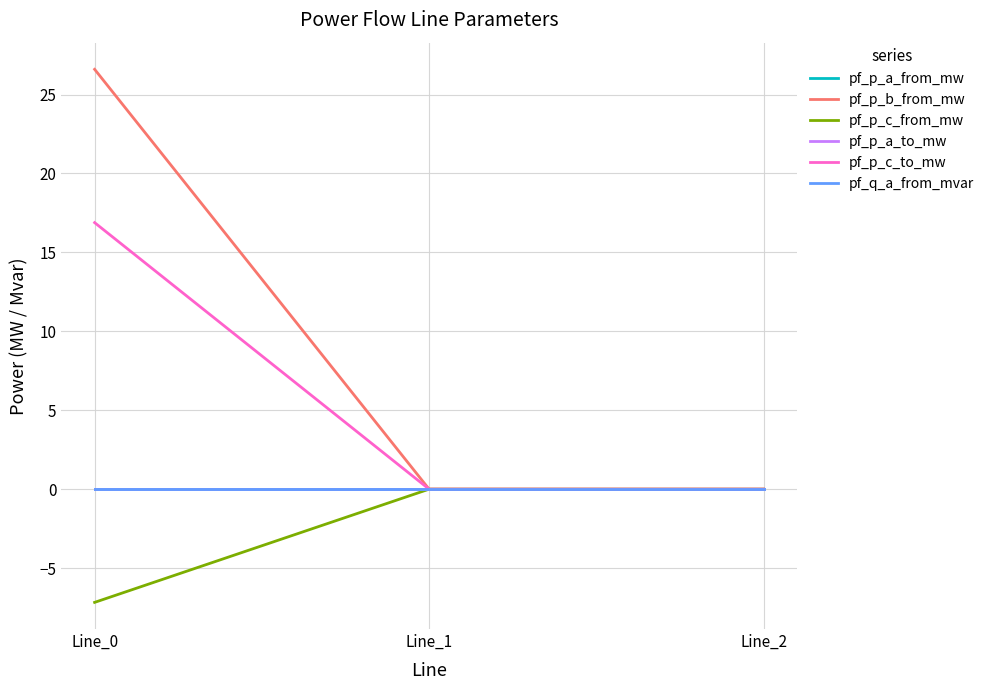

Is this an area chart (filled region under the line)?

No